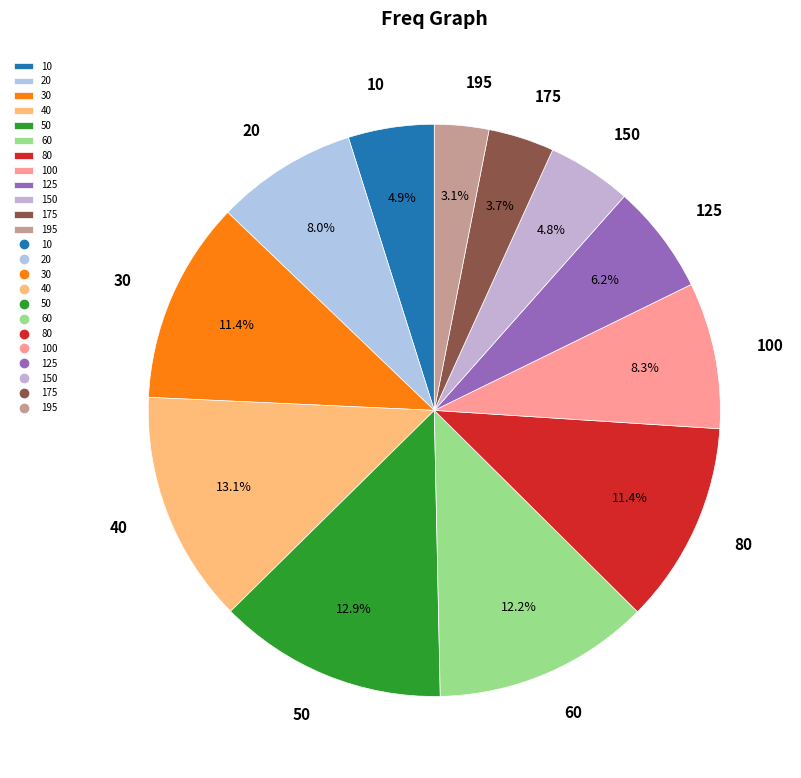

What is the smallest slice in the pie chart?

195